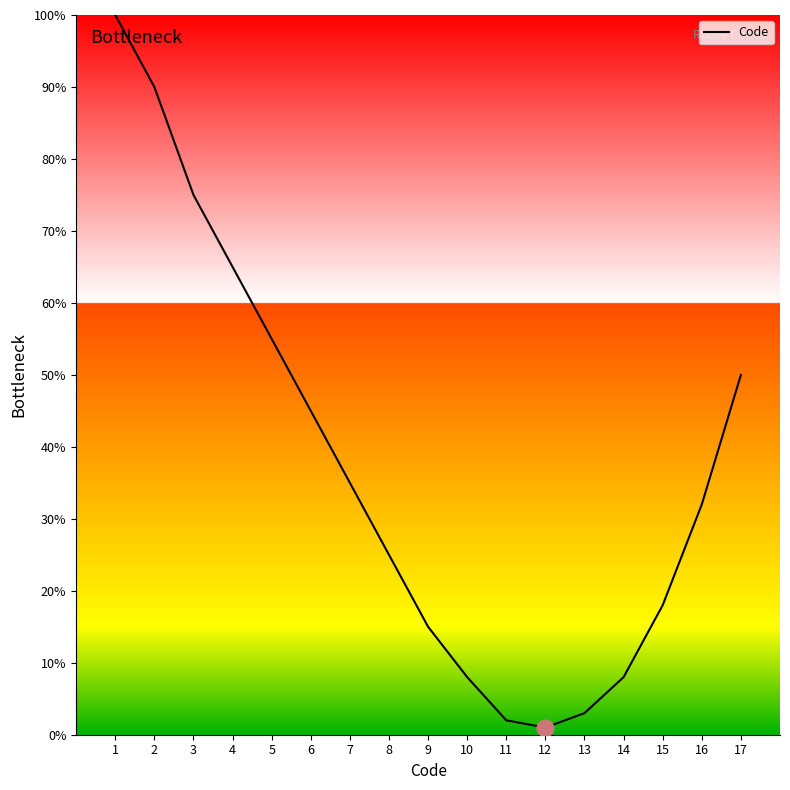

Where is the data nearest to the value 50?

17